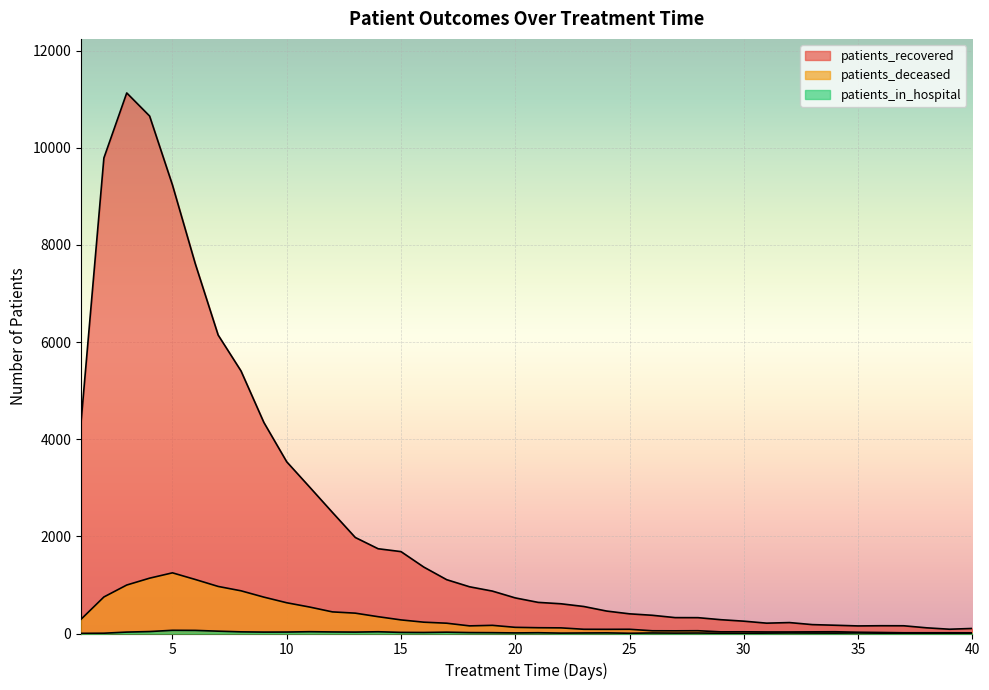

Rank the series at 17 from highest to lowest value.

patients_recovered, patients_deceased, patients_in_hospital